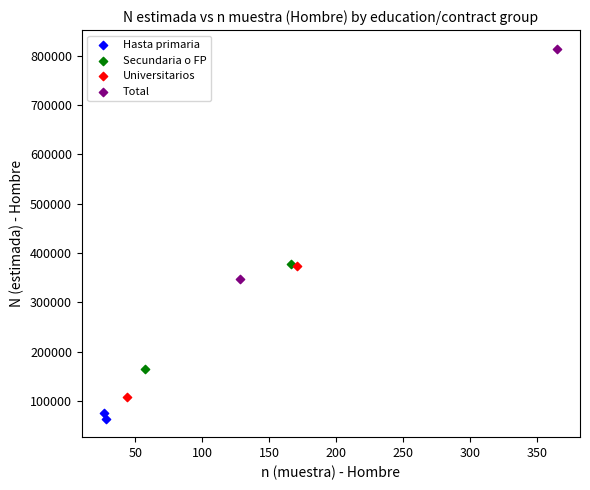

Which series contains the lowest Y value?

Hasta primaria